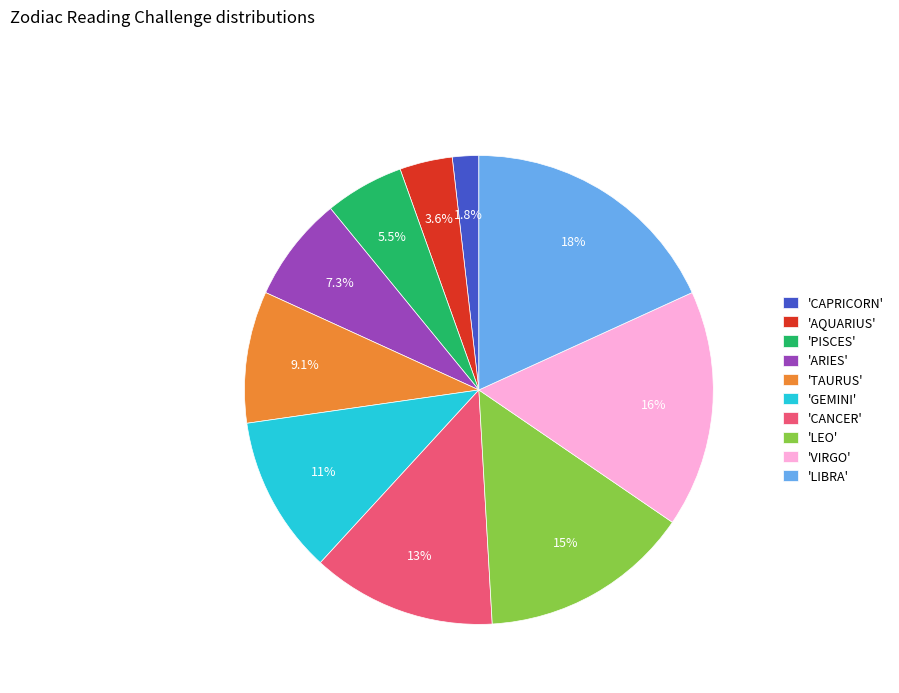

Does 'CAPRICORN' represent more than half of the total?

No